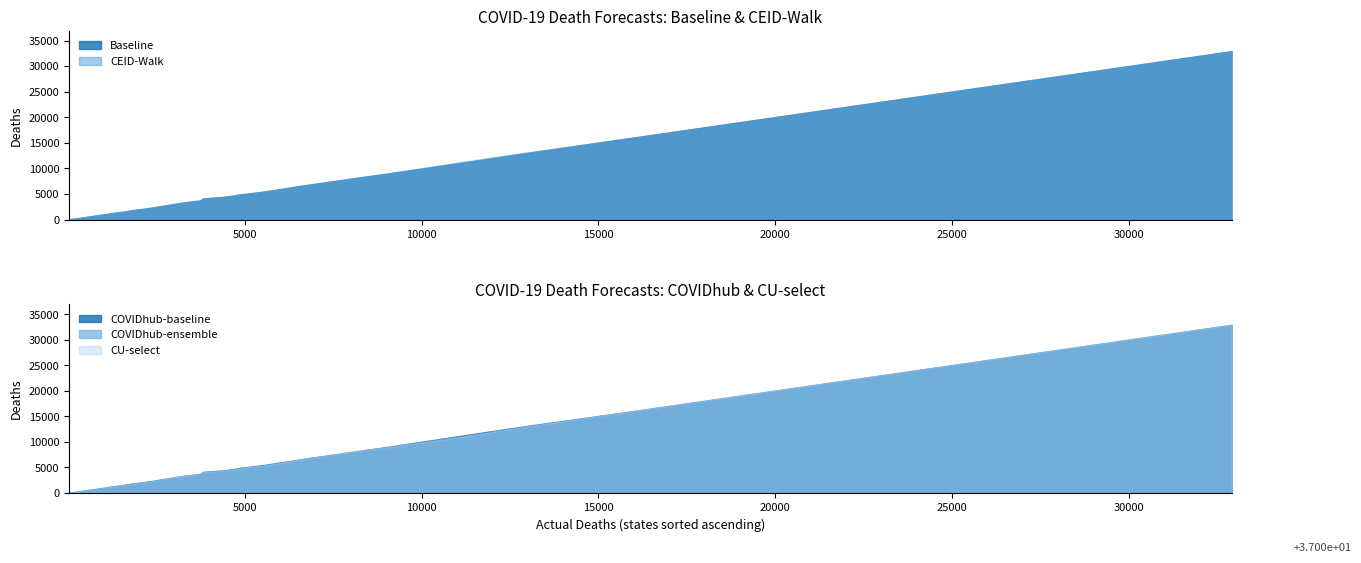

What is the difference between the Baseline values at 10 and 30?

10474.5